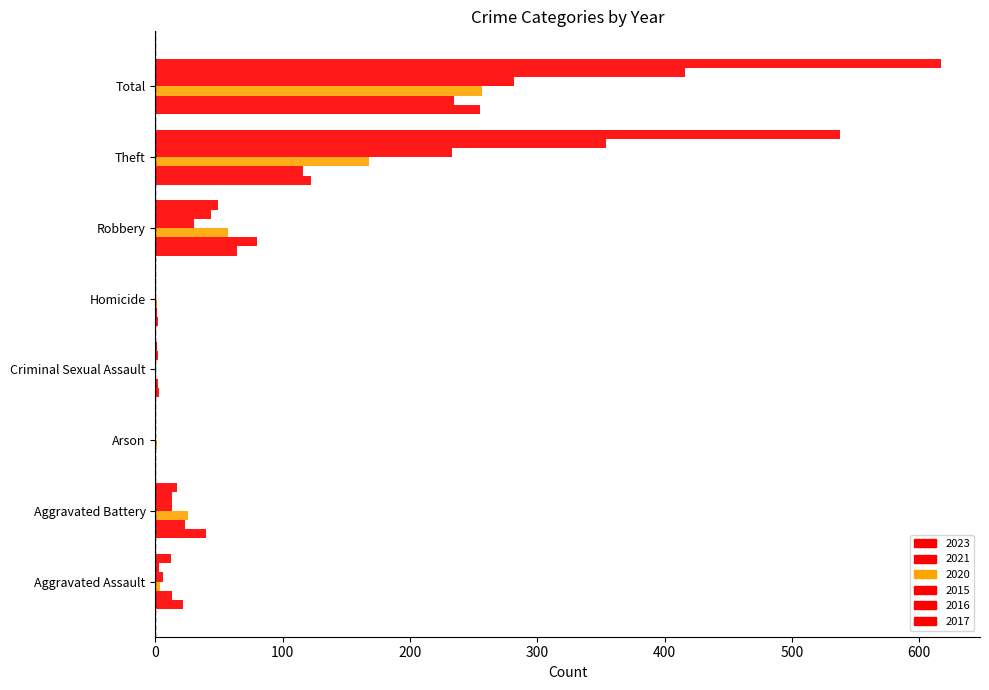

How many data points does each series have?

8